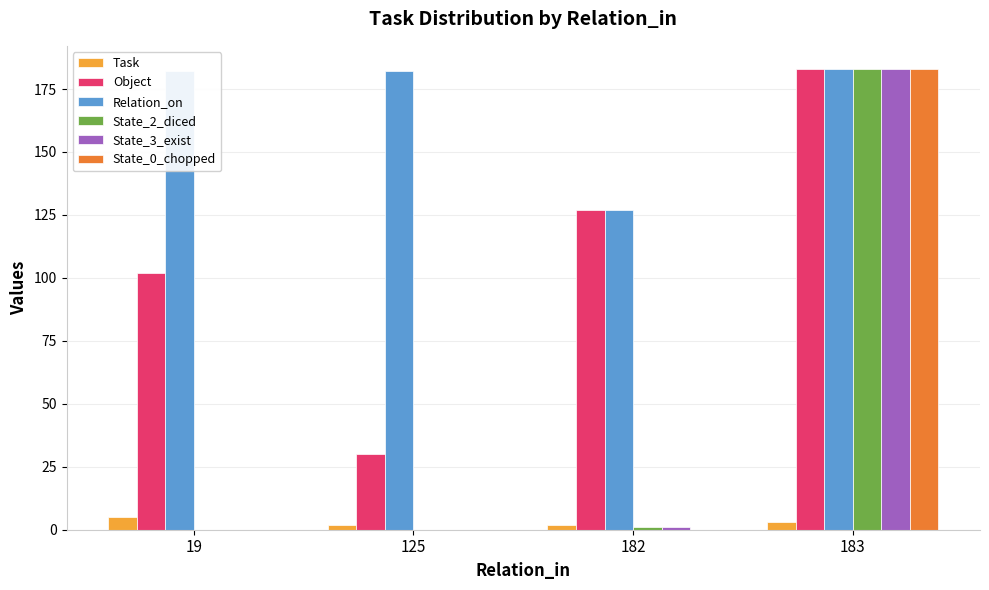

Which category has the highest value in the Task series?

19